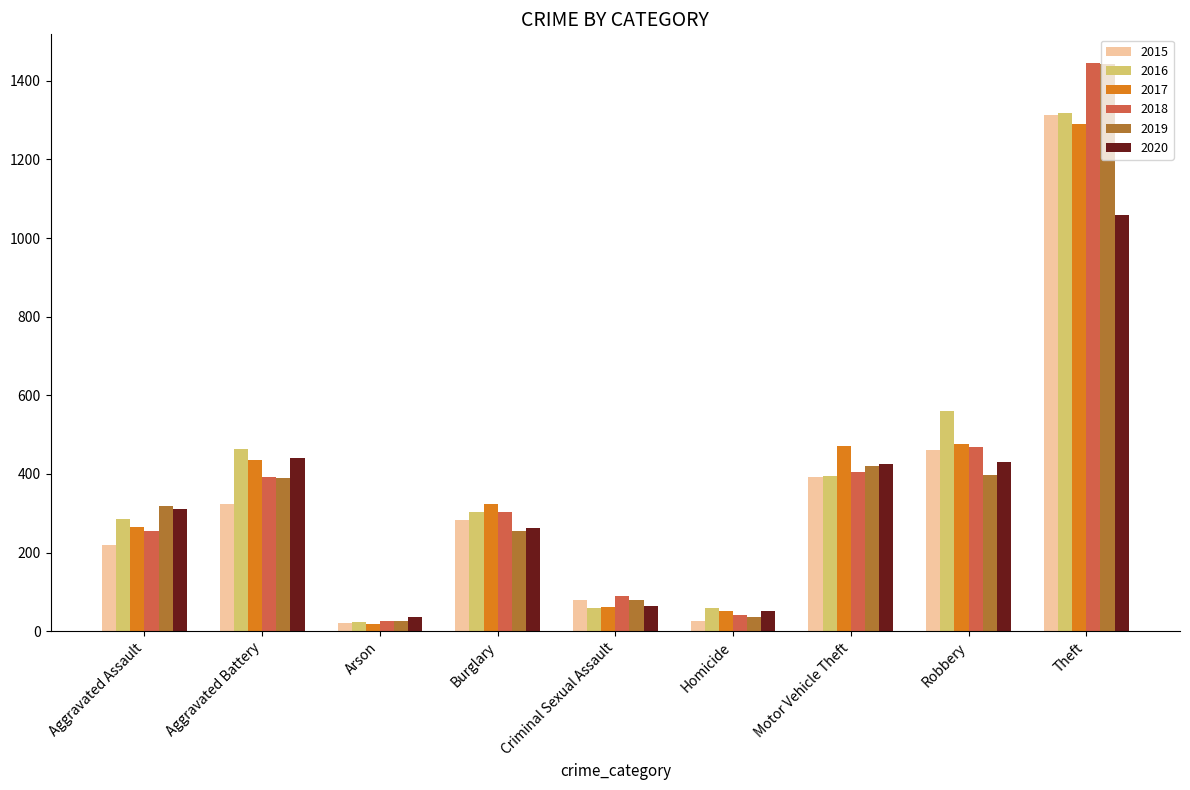

Which series changed the most between Burglary and Robbery?

2016